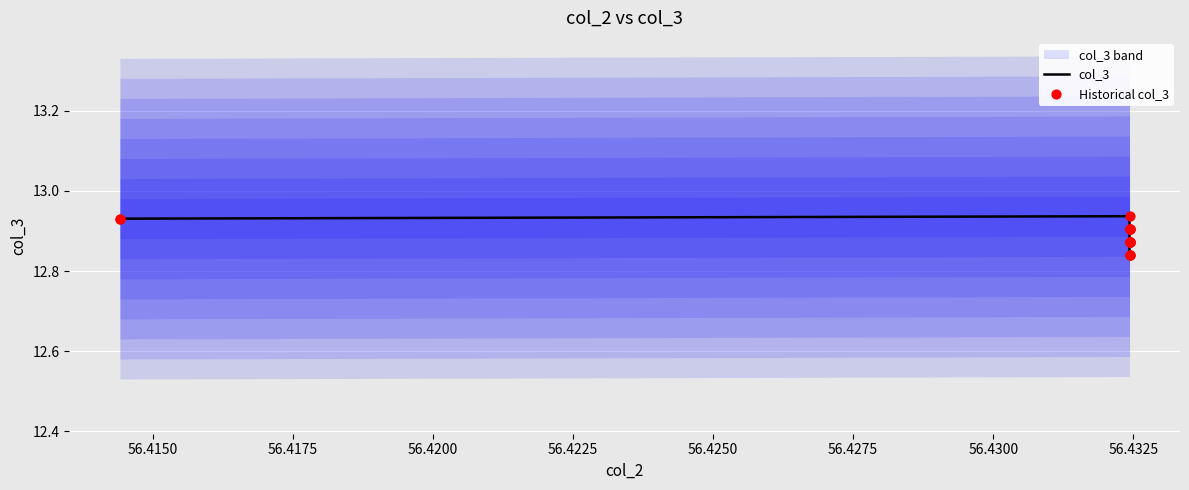

What is the total value across all series at 56.4175?

25.9